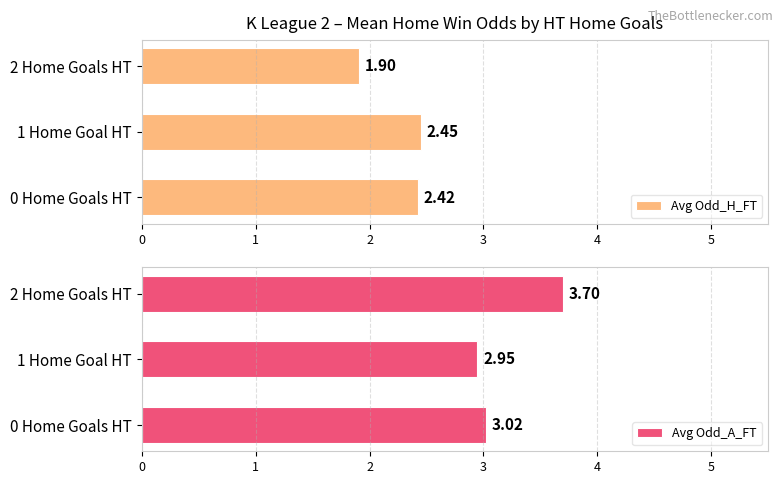

Which has a higher value, 0 or 1?

1